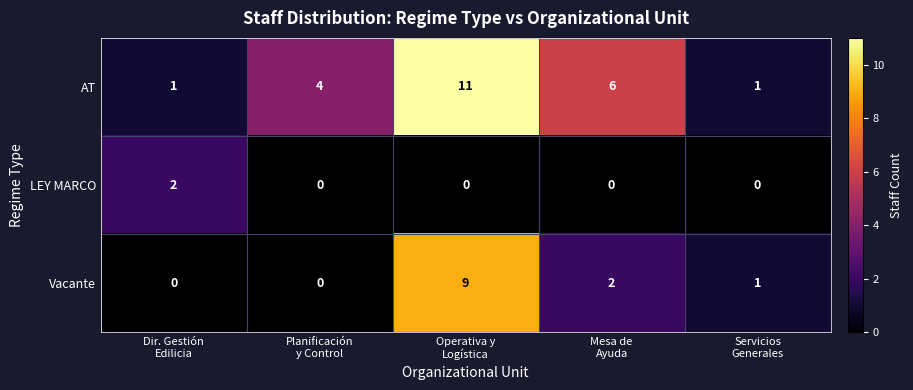

Reading left to right, what are all the values shown in this chart?

AT: 1	4	11	6	1
LEY MARCO: 2	0	0	0	0
Vacante: 0	0	9	2	1